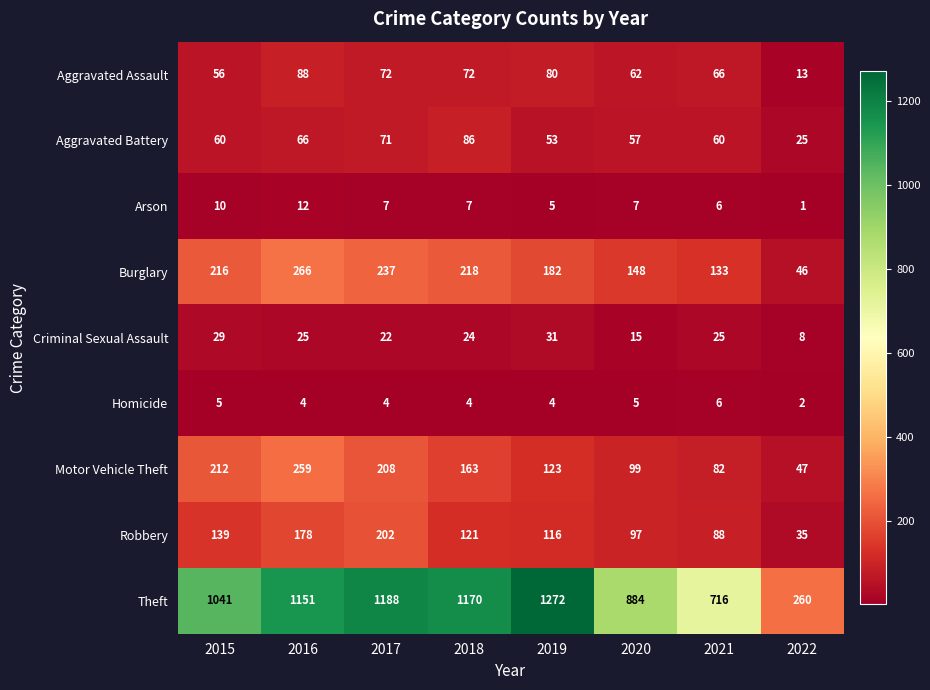

What is the spread (max minus min) of values at 2016?

1147